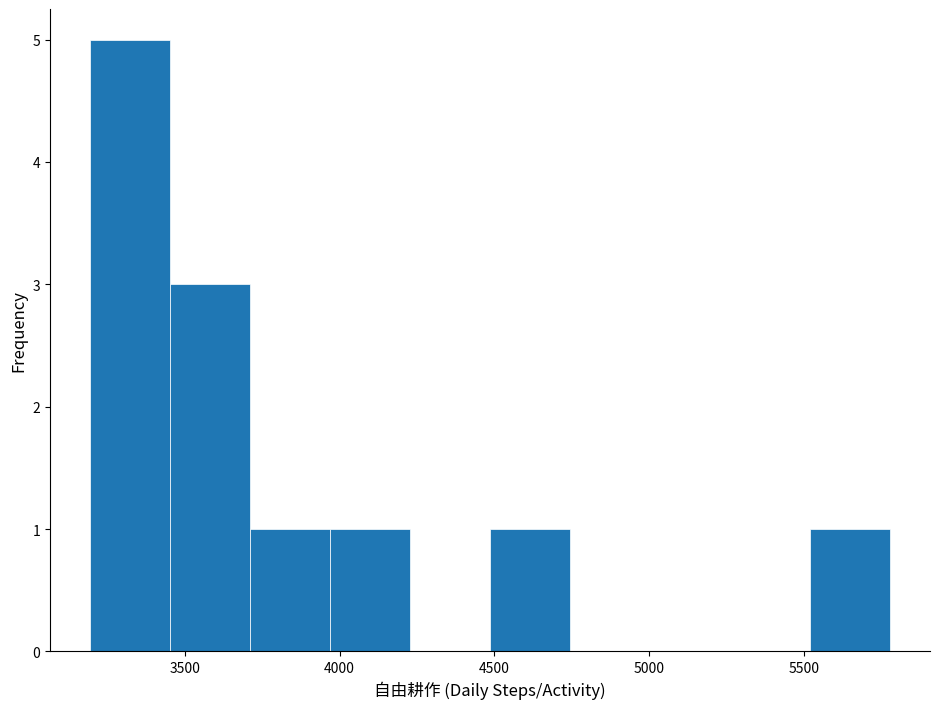

How tall is the bar that spans 5500 to 5800 on the x-axis? Neither the bar edges nor the heights are printed on the chart, so give them approximately, as read against the axes.

1